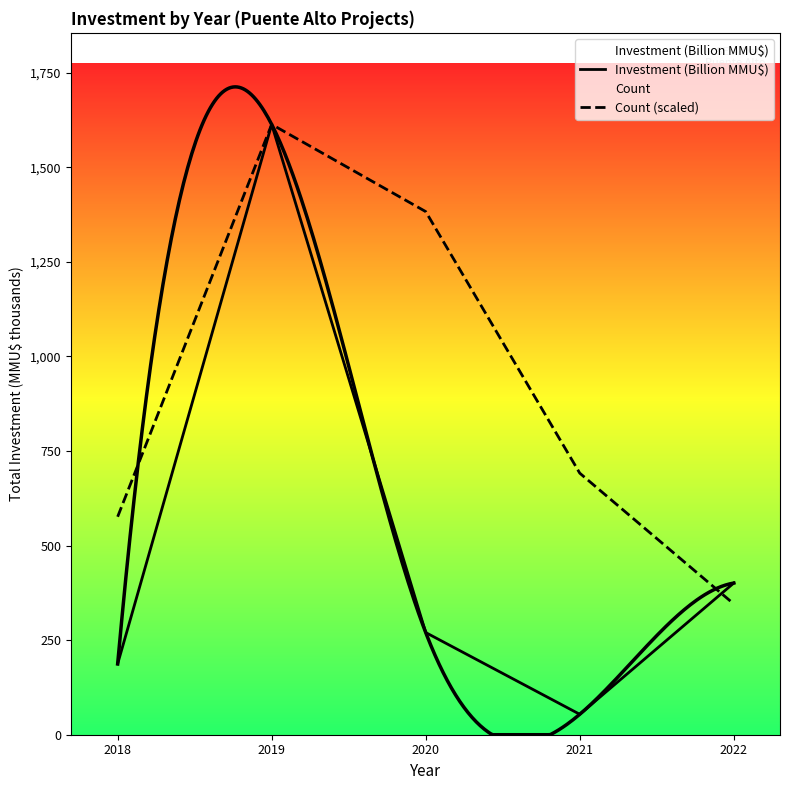

The value of Investment (Billion MMU$) at 2021 is 54.0. True or false?

True